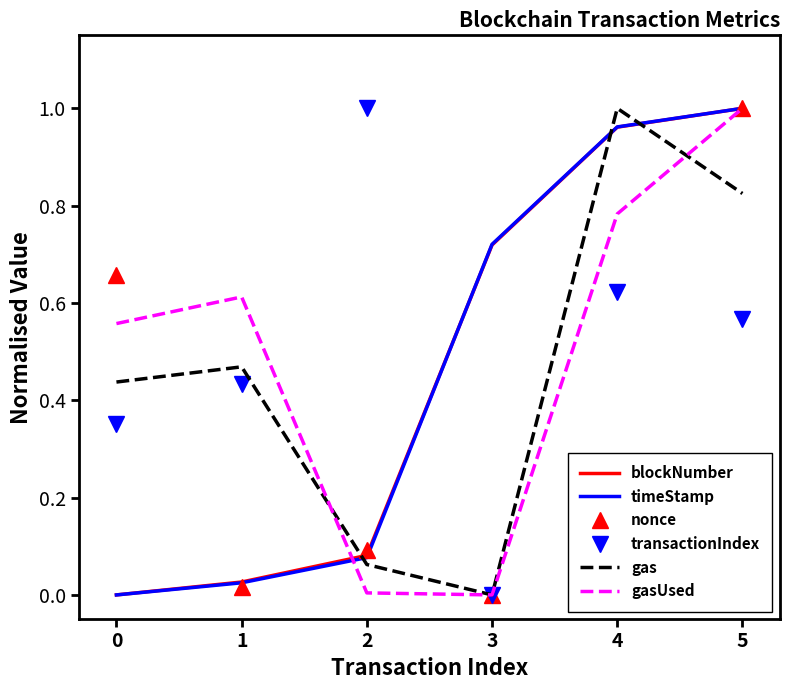

True or false: gas has more than 1 interior local peaks.

True